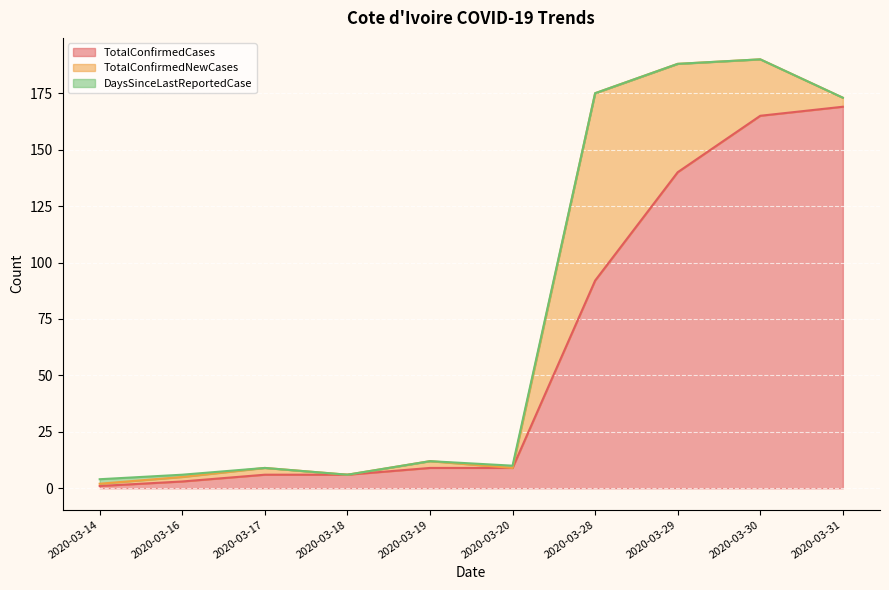

Rank the series at 2020-03-28 from highest to lowest value.

TotalConfirmedCases, TotalConfirmedNewCases, DaysSinceLastReportedCase